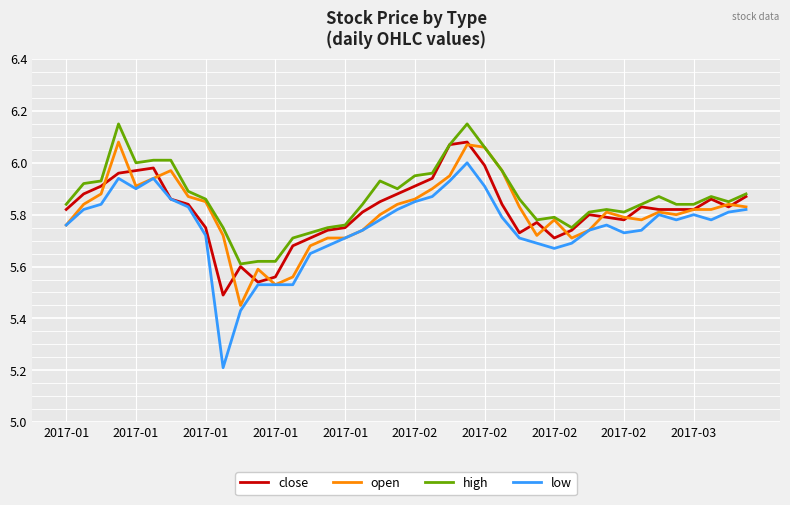

Does the chart display data point markers on the line(s)?

No